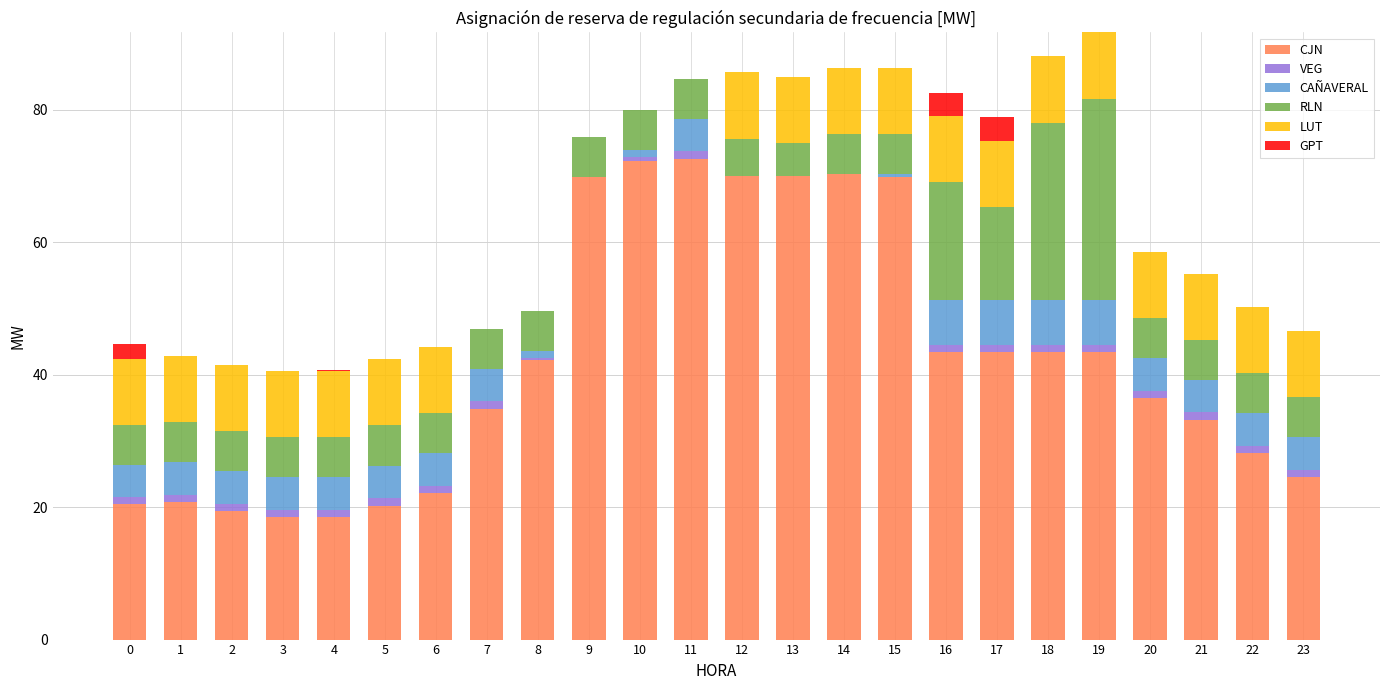

The CJN series shows 22.1 at 6. True or false?

True